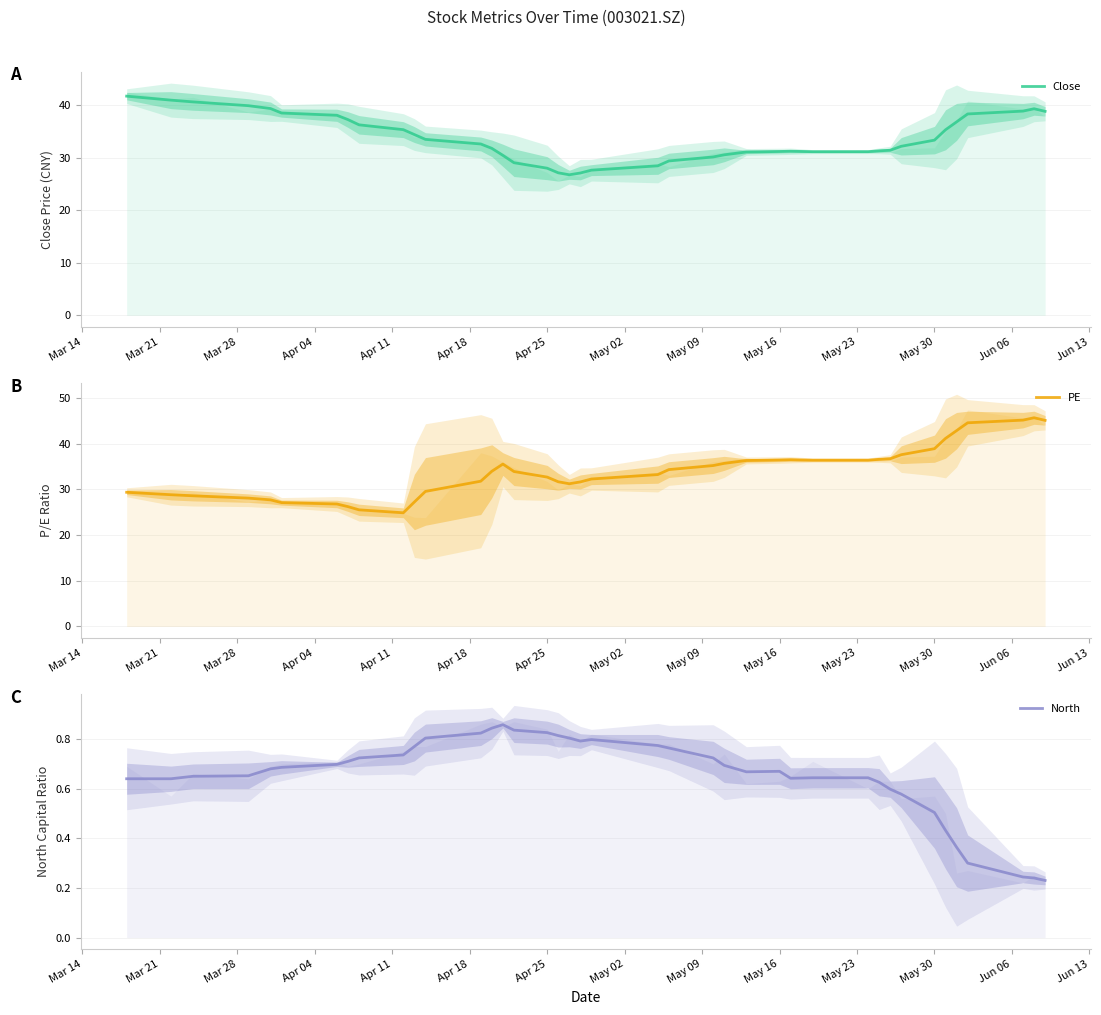

Rank the series by their maximum value, from lowest to highest.

North, Close, PE